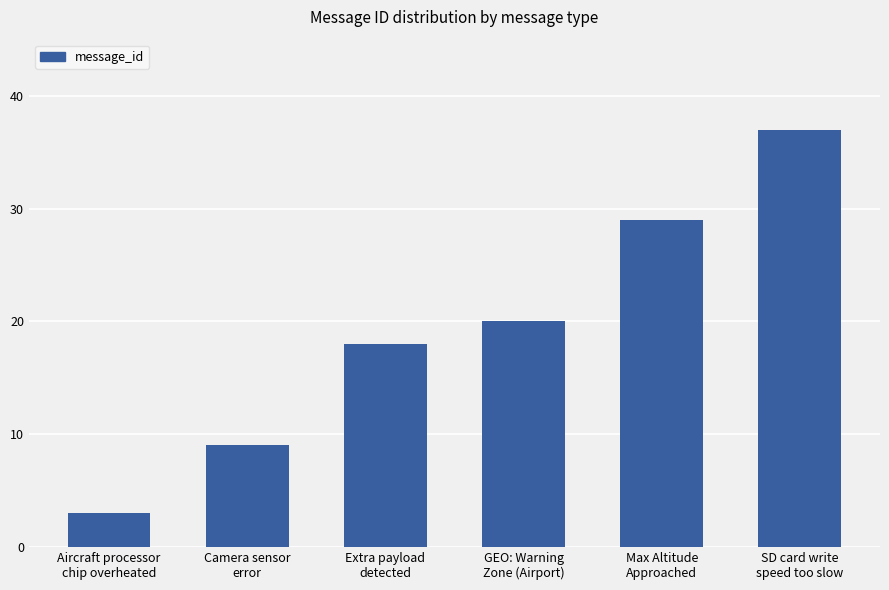

How many values are between 9 and 29?

4